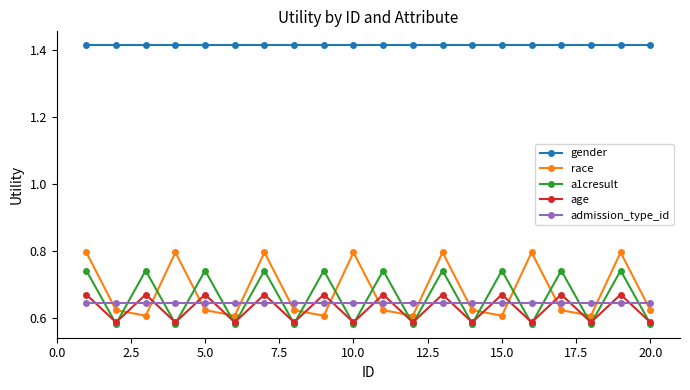

How many age values are between 0 and 1?

20